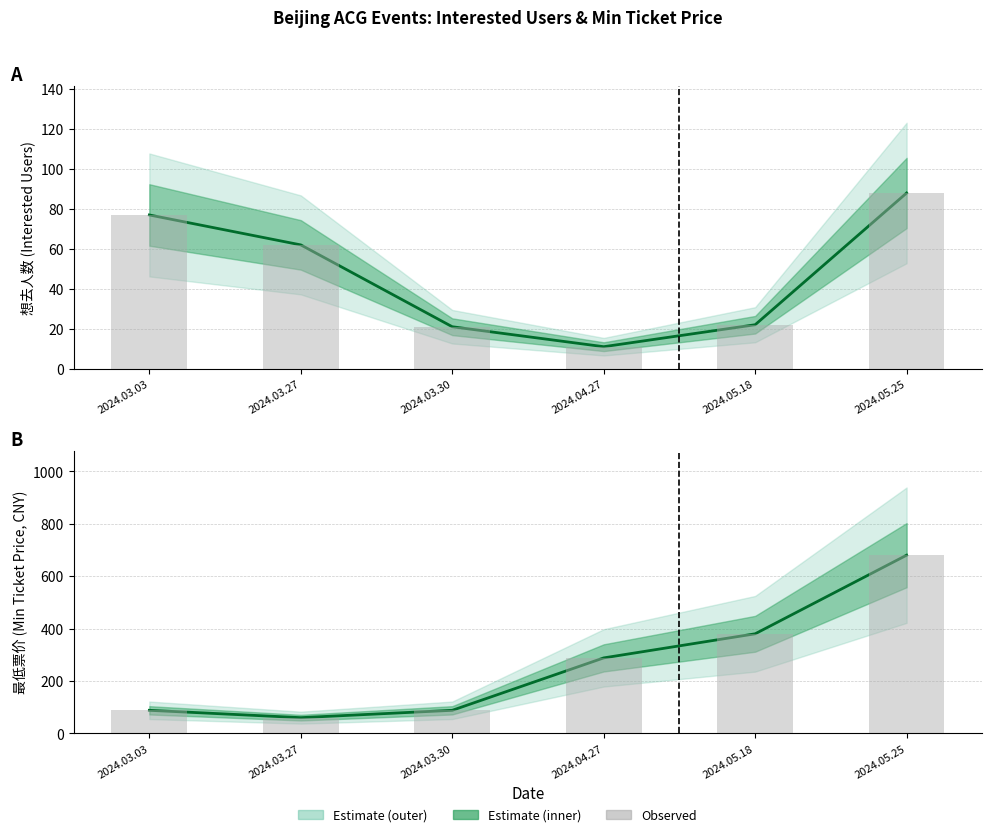

How many values in the 最低票价 series exceed 288?

2